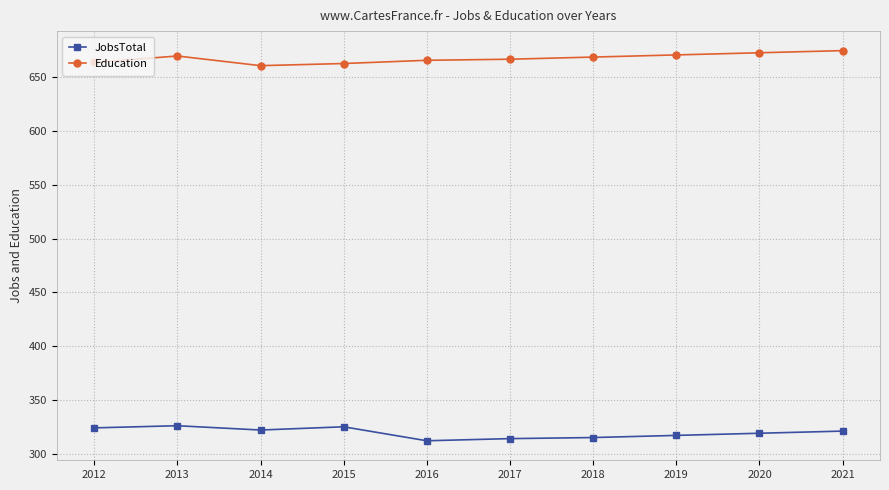

True or false: Education and JobsTotal intersect in this chart.

False